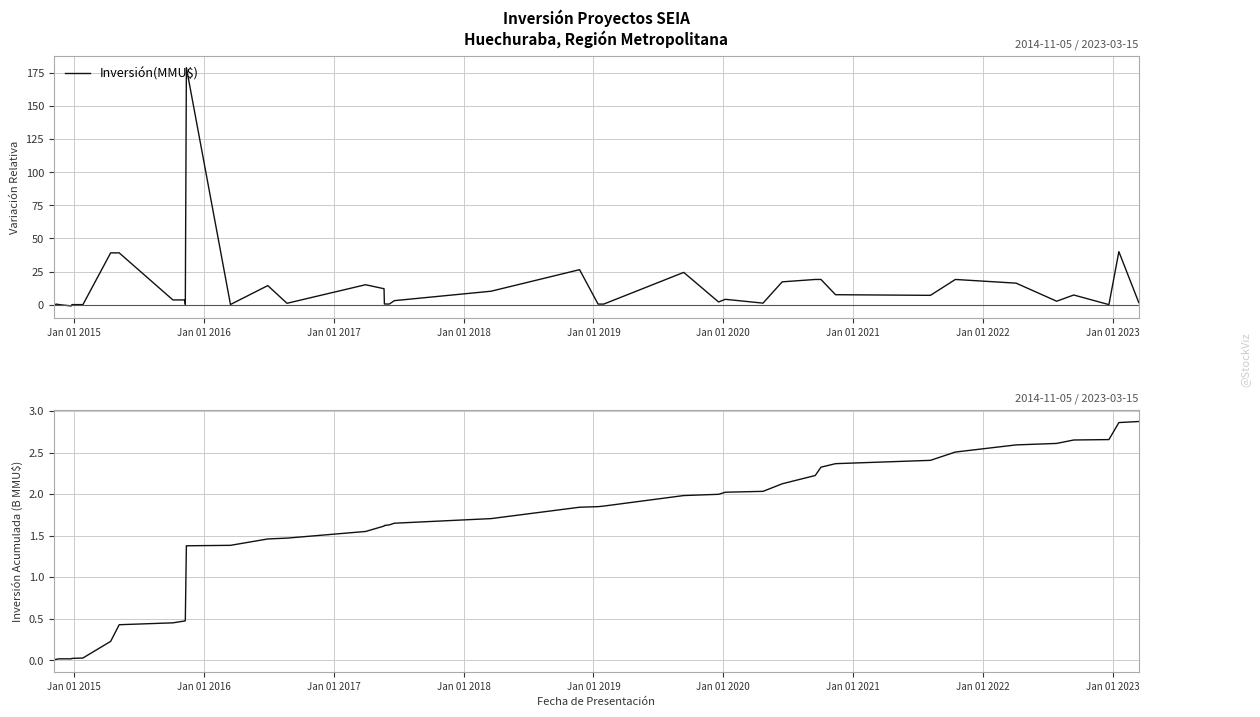

What is the greatest value displayed?

2.9